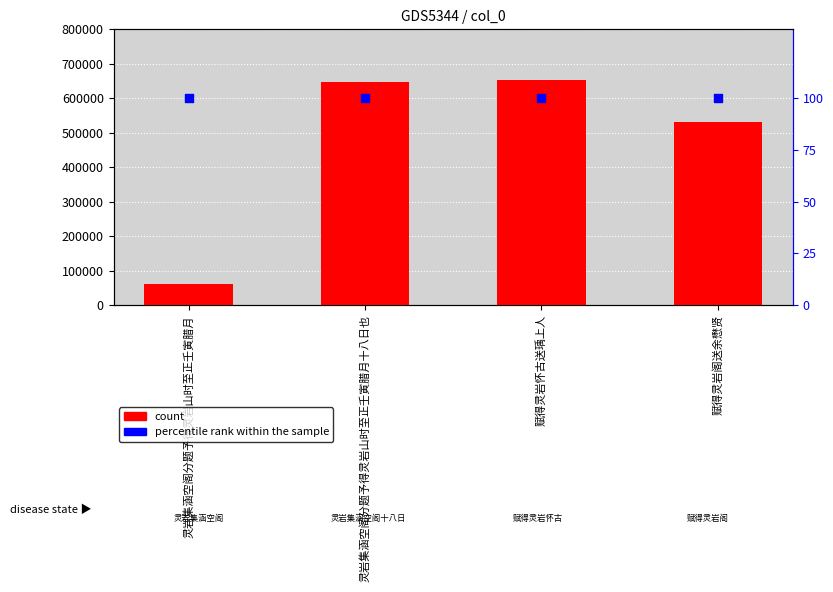

At which category is the sum across all series the highest?

赋得灵岩怀古送瑀上人